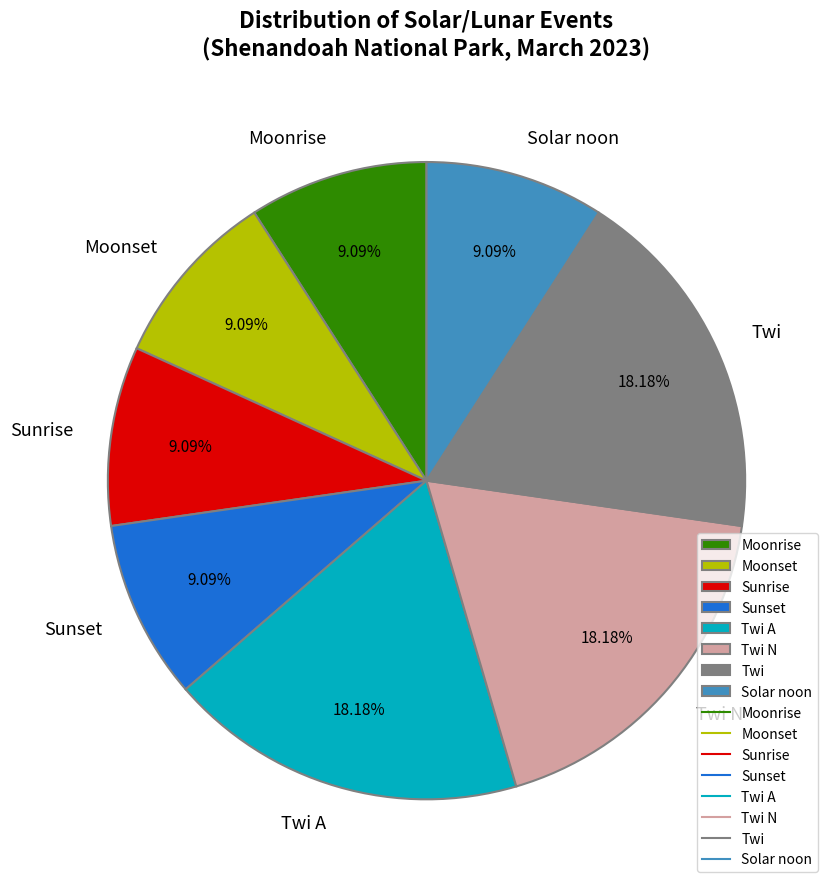

What is the ratio of the value at Twi to the value at Twi N?

1.0